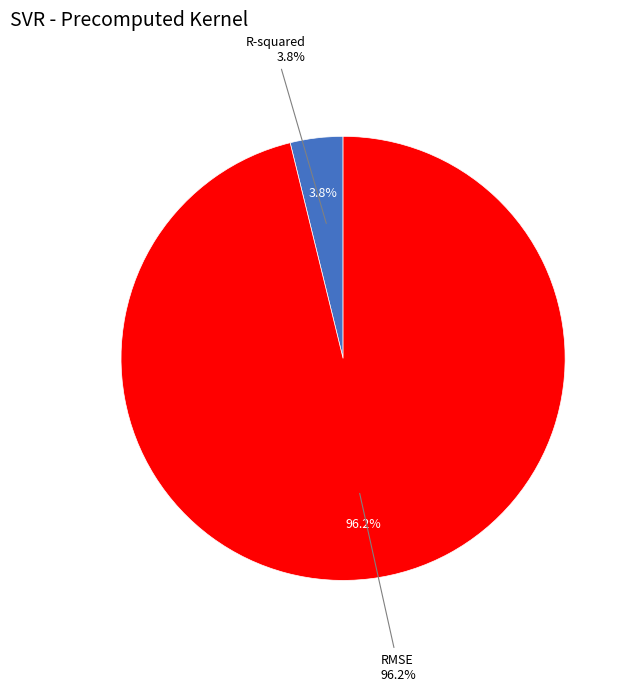

How much of the chart is everything except R-squared?

96.2%